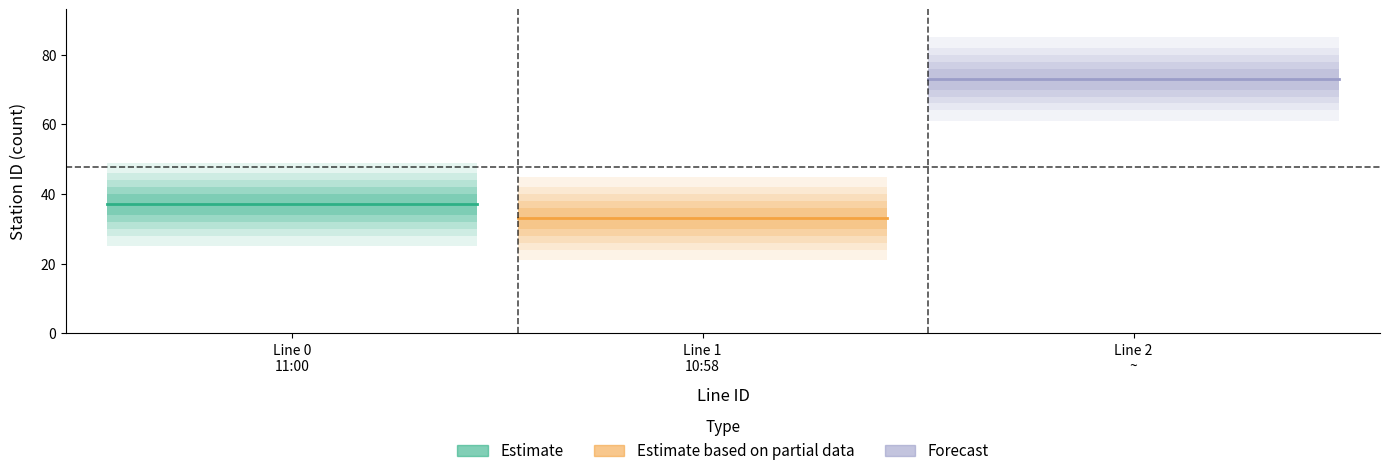

Reading left to right, what are all the values shown in this chart?

Estimate: 37	37	37	37	37	37	37	37	37	37	37	37	37	37	37	37	37	37	37	37	37	37	37	37	37	37	37	37	37	37	37	37	37	37	37	37	37	37	37	37
Estimate based on partial data: 33	33	33	33	33	33	33	33	33	33	33	33	33	33	33	33	33	33	33	33	33	33	33	33	33	33	33	33	33	33	33	33	33	33	33	33	33	33	33	33
Forecast: 73	73	73	73	73	73	73	73	73	73	73	73	73	73	73	73	73	73	73	73	73	73	73	73	73	73	73	73	73	73	73	73	73	73	73	73	73	73	73	73